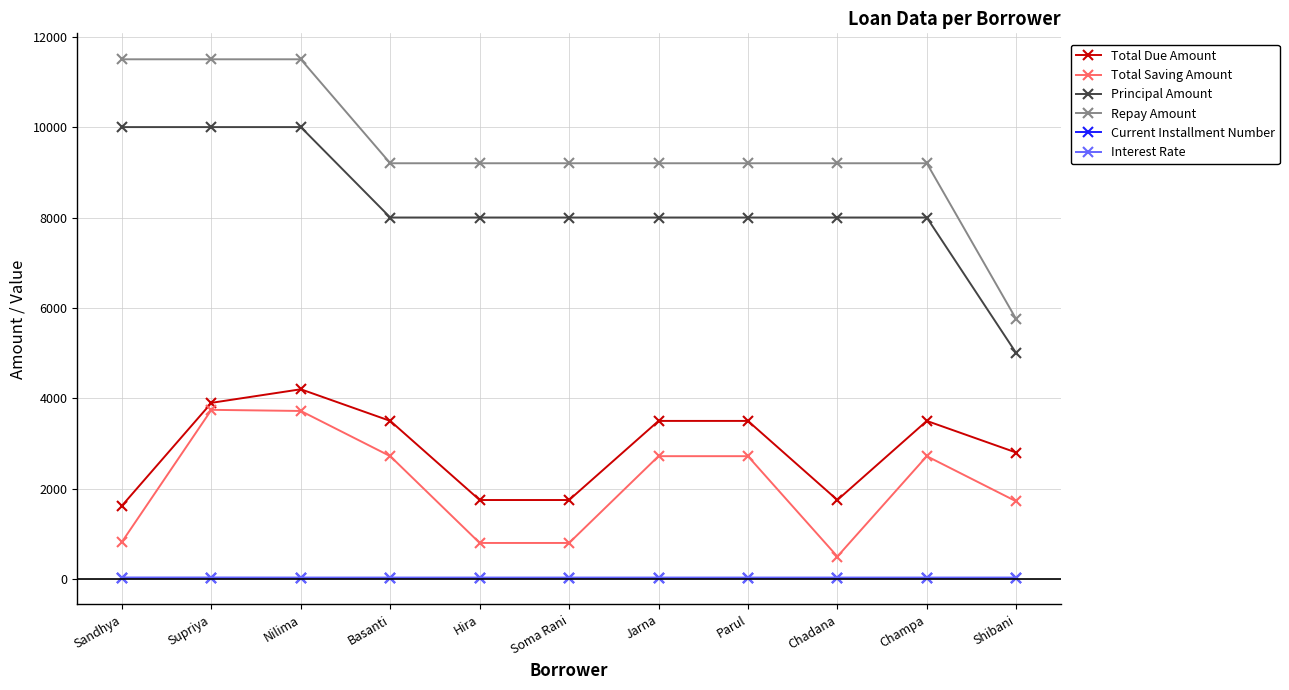

What is the maximum value for Total Saving Amount?

3745